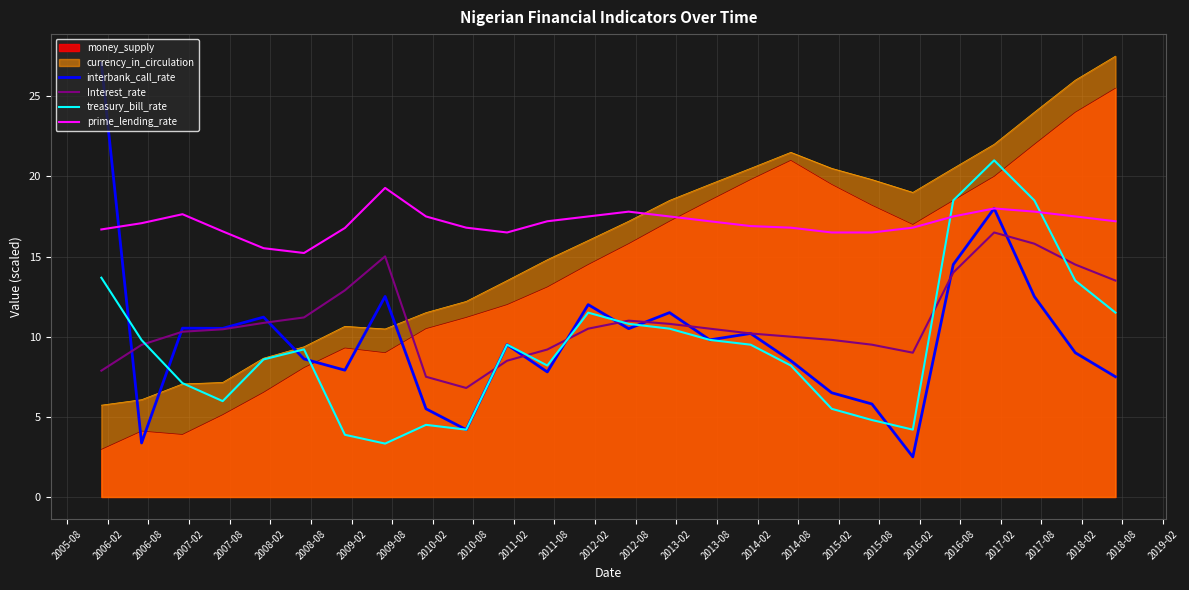

Which series has the largest total across all categories?

prime_lending_rate